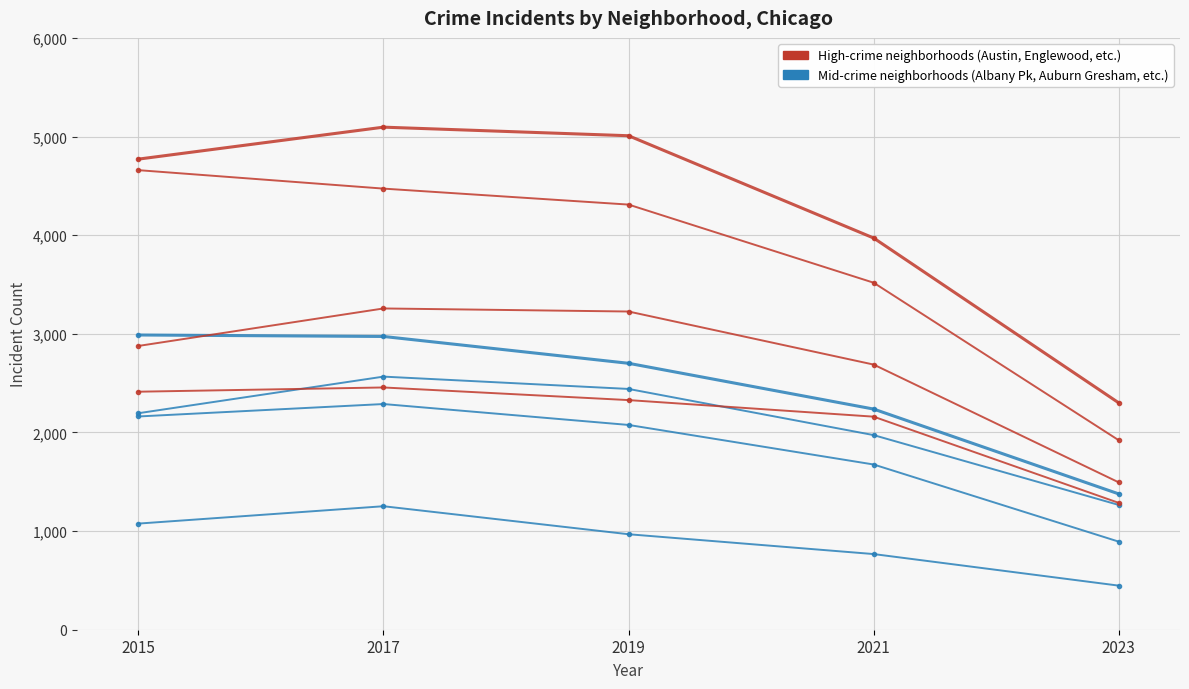

Count the number of categories in the chart.

5